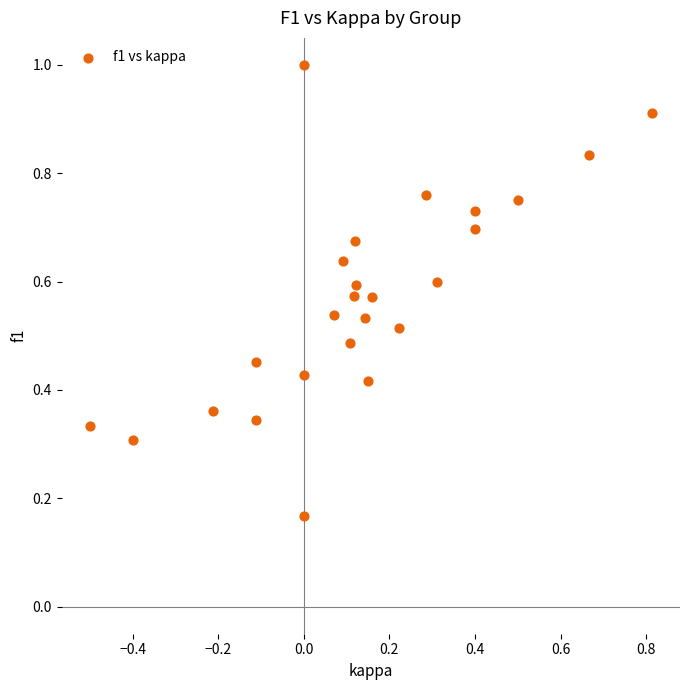

What is the range of X values (max minus min)?

1.3